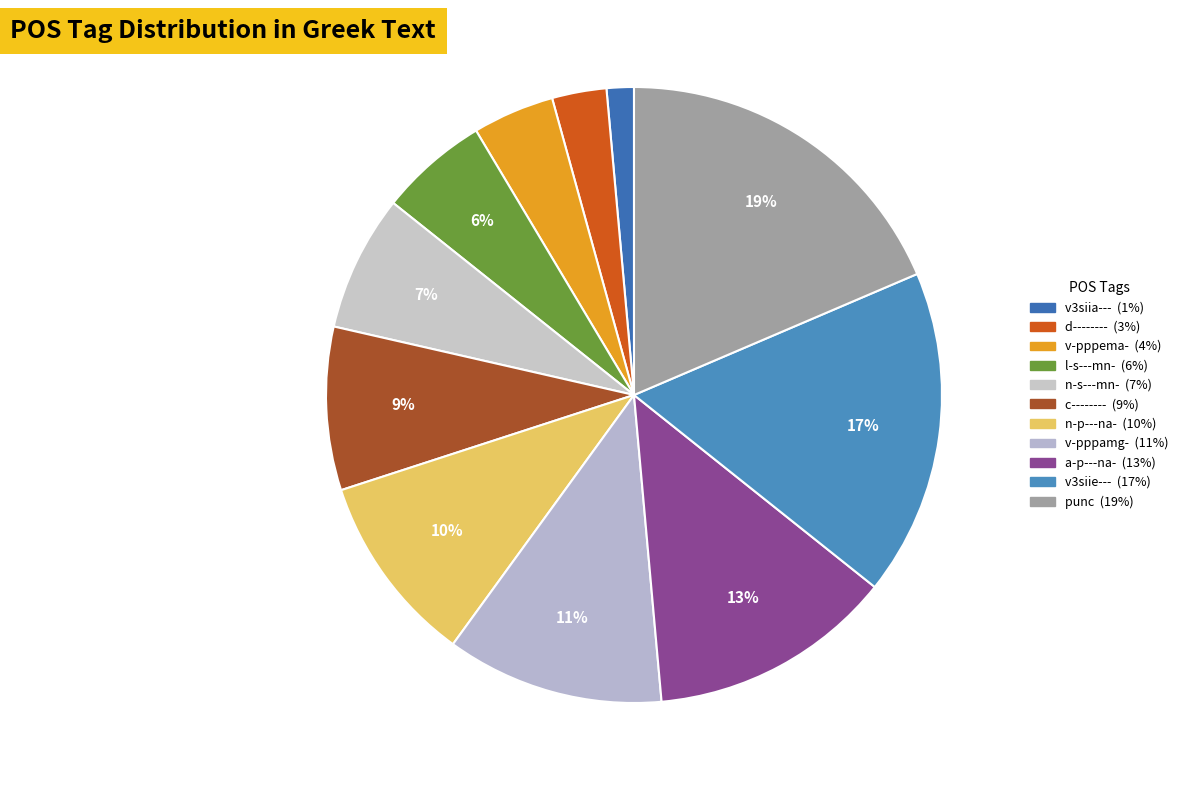

True or false: n-s---mn- accounts for 7% of the total.

True